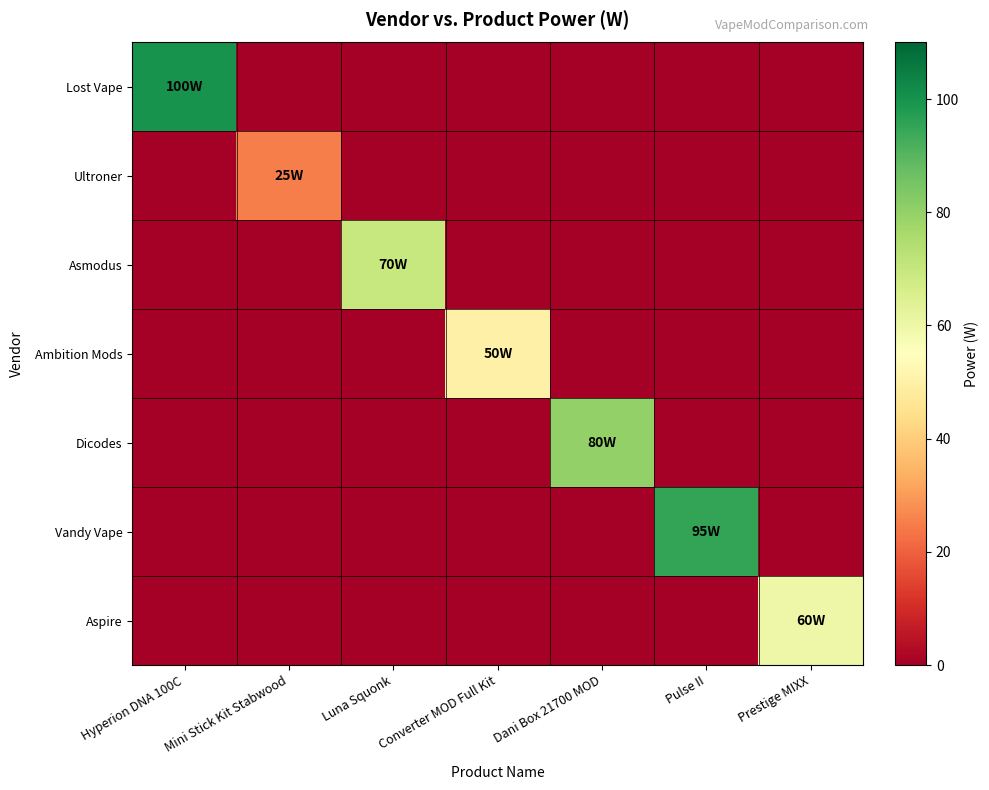

At which category is the sum across all series the highest?

Hyperion DNA 100C